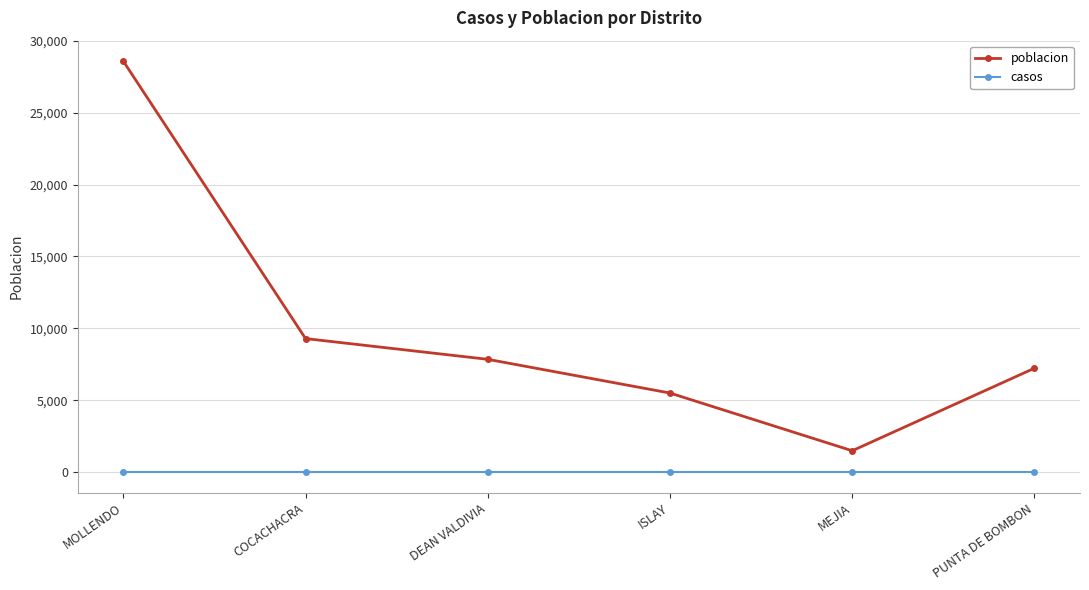

The poblacion series shows 4371 at COCACHACRA. True or false?

False